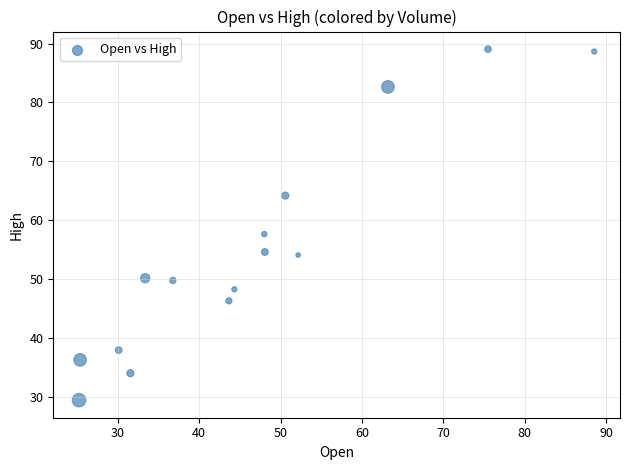

What is the range of Y values (max minus min)?

59.6